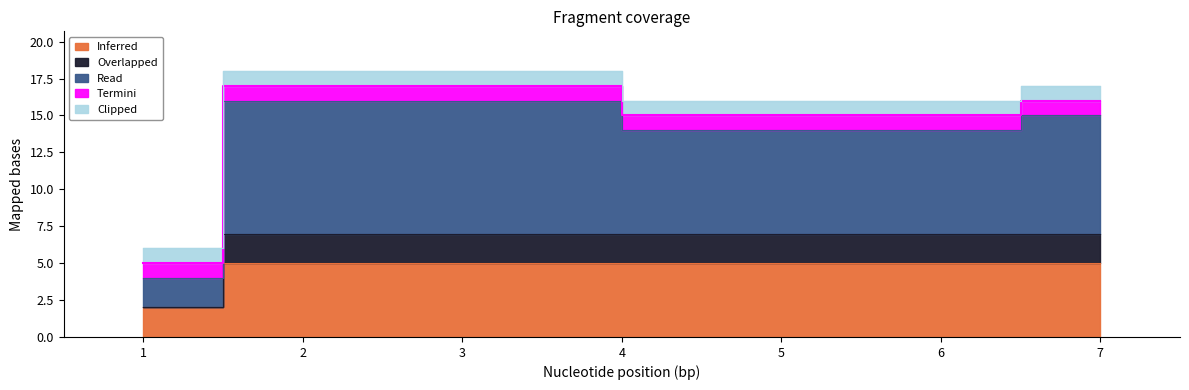

The Overlapped series shows 2 at 6. True or false?

False